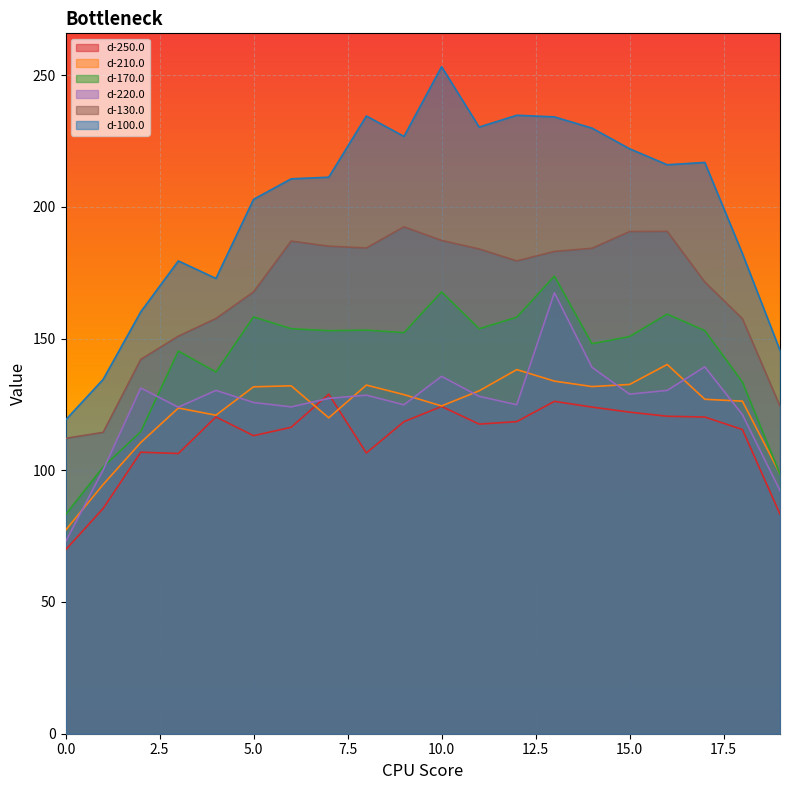

How many categories are shown in the chart?

20